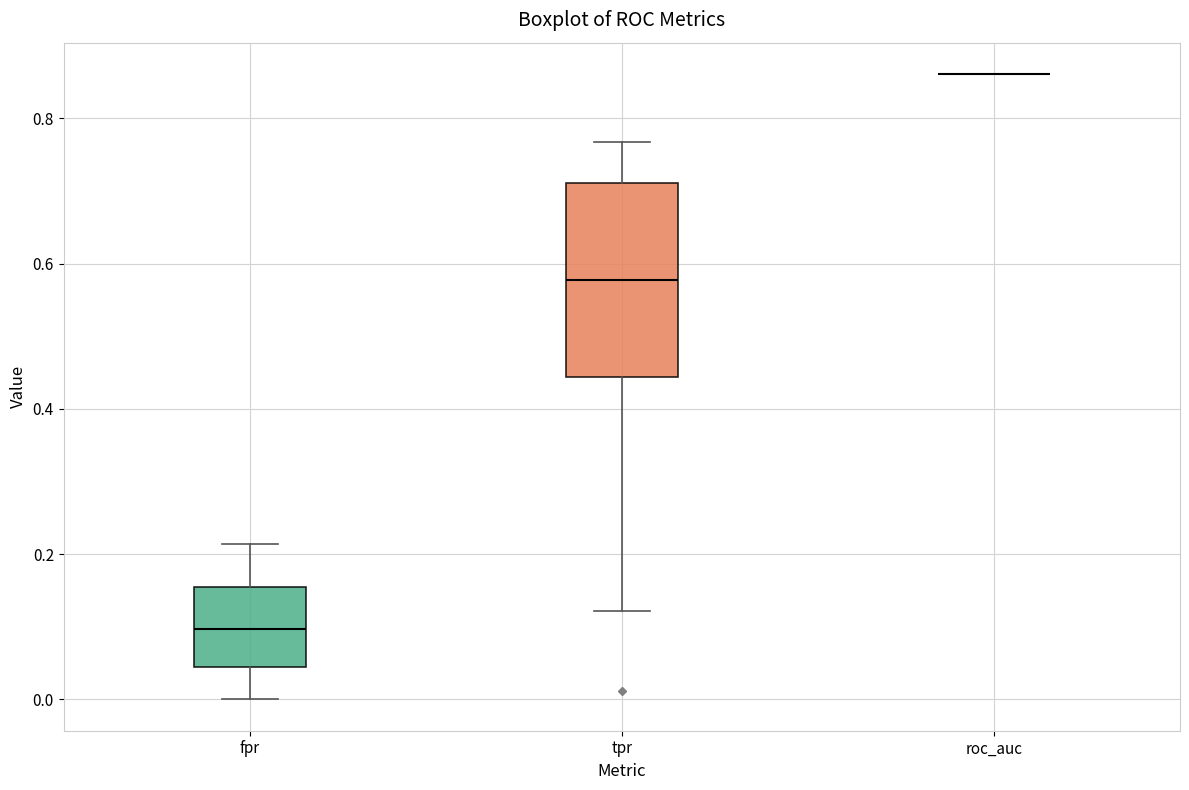

Reading left to right, transcribe this box plot: for each box, give where its median line is, the range the box spans, and where its two whiskers end, as read against the y-axis. The values are not printed on the chart, so give them approximately, as read against the axis.

fpr: median 0.10, box 0.04 to 0.16, whiskers 0.00 to 0.22
tpr: median 0.58, box 0.44 to 0.72, whiskers 0.12 to 0.76
roc_auc: box collapsed to a line at 0.86, whiskers 0.86 to 0.86